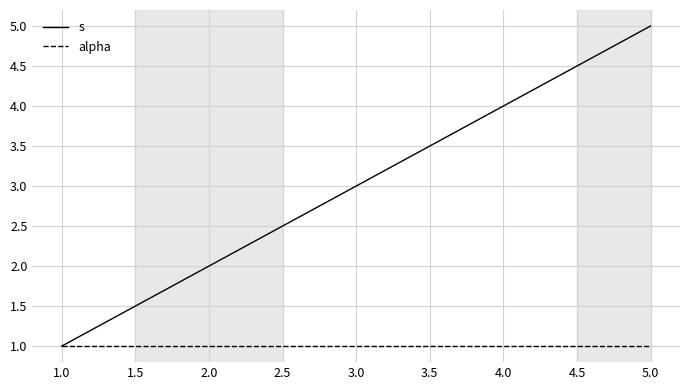

At which label does s reach its minimum?

1.0